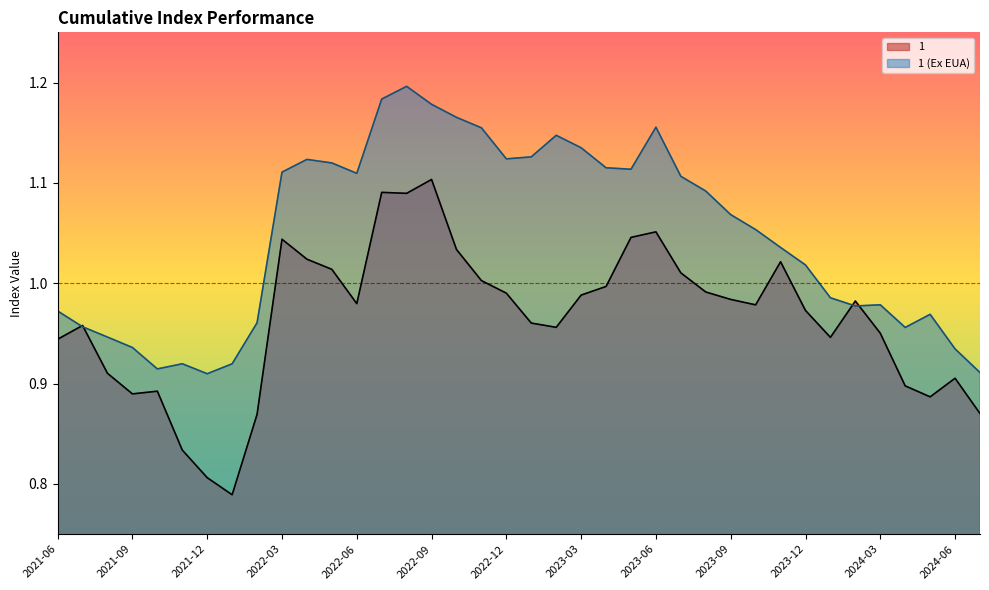

What is the total value across all series at 2022-06?

2.1